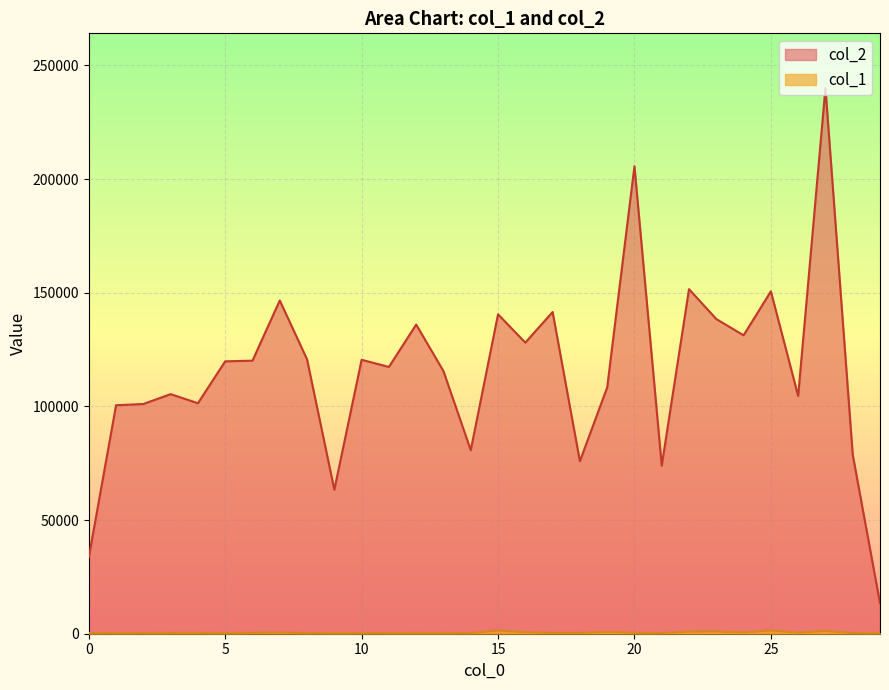

What is the value of the col_2 point at the 6th from the left?

119843